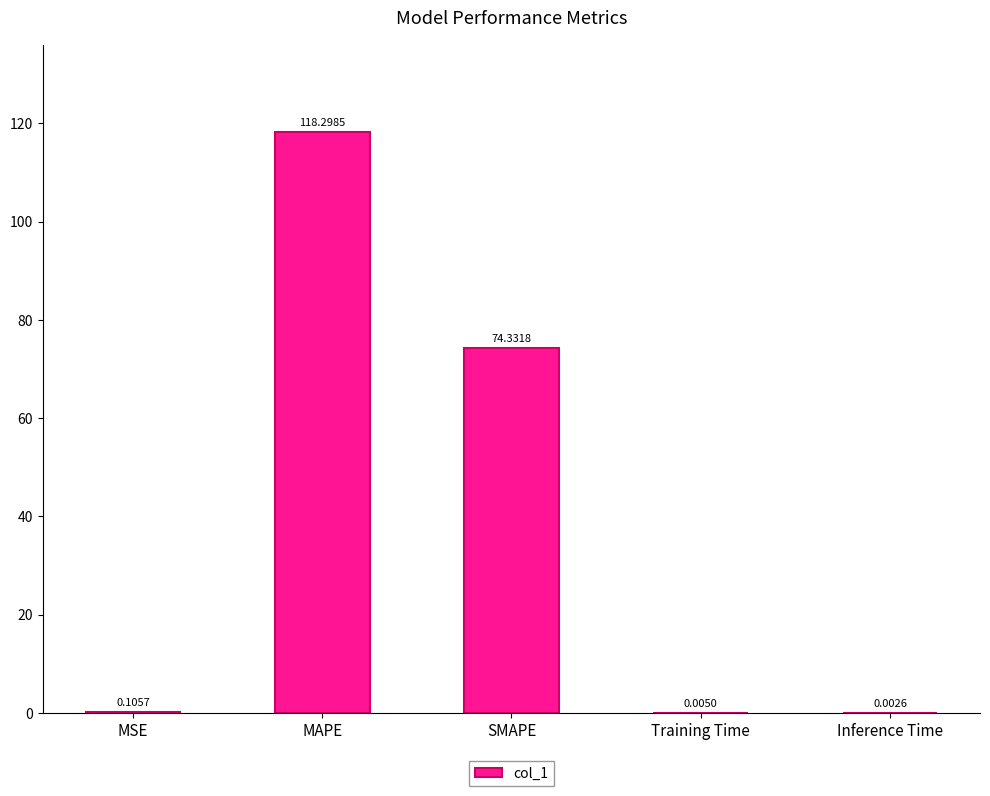

What is the change in value from SMAPE to Training Time?

-74.3